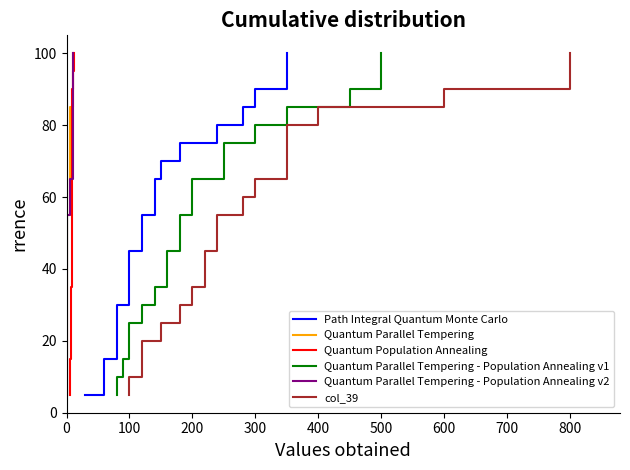

True or false: col_39 and Quantum Population Annealing cross at least once.

False